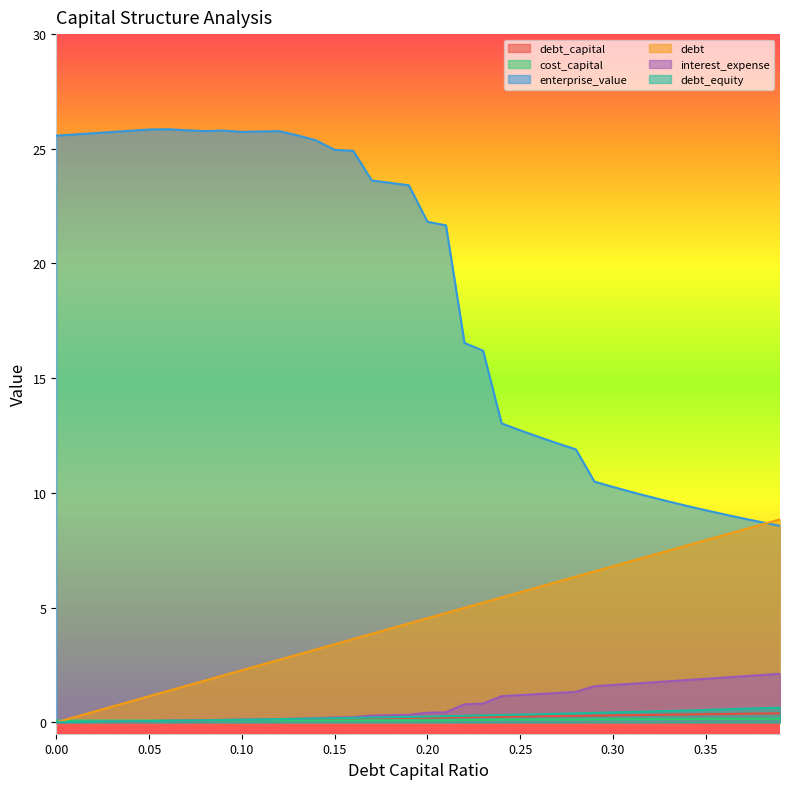

What are all the series names shown in the legend?

debt_capital, cost_capital, enterprise_value, debt, interest_expense, debt_equity